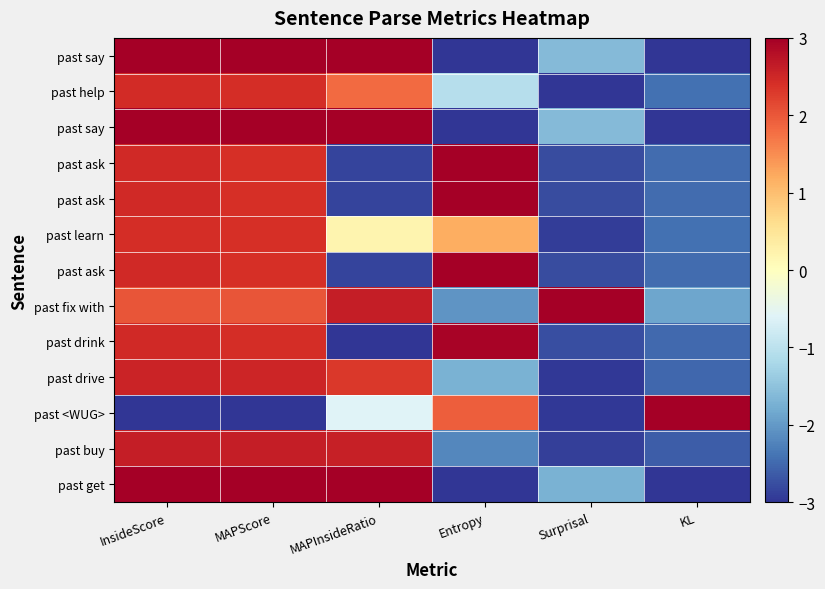

How many distinct data groups are displayed?

13